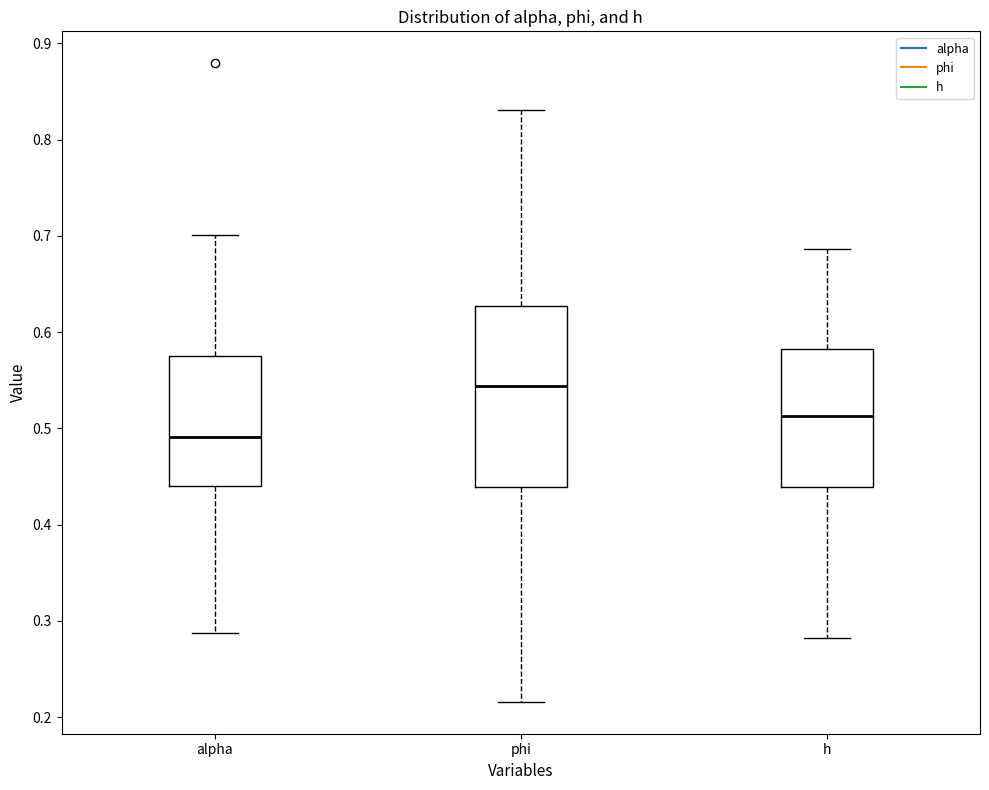

Reading left to right, read every box against the y-axis: the position of its median line, the range the box covers, and the ends of its whiskers. The values are not printed on the chart, so give them approximately, as read against the axis.

alpha: median 0.49, box 0.44 to 0.58, whiskers 0.29 to 0.70
phi: median 0.54, box 0.44 to 0.63, whiskers 0.22 to 0.83
h: median 0.51, box 0.44 to 0.58, whiskers 0.28 to 0.69